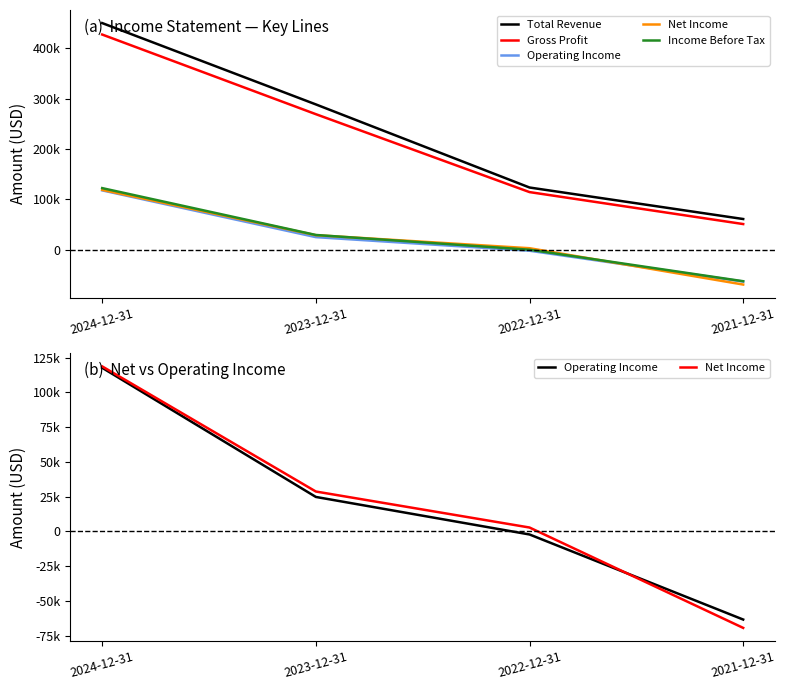

True or false: Net Income and Gross Profit cross at least once.

False